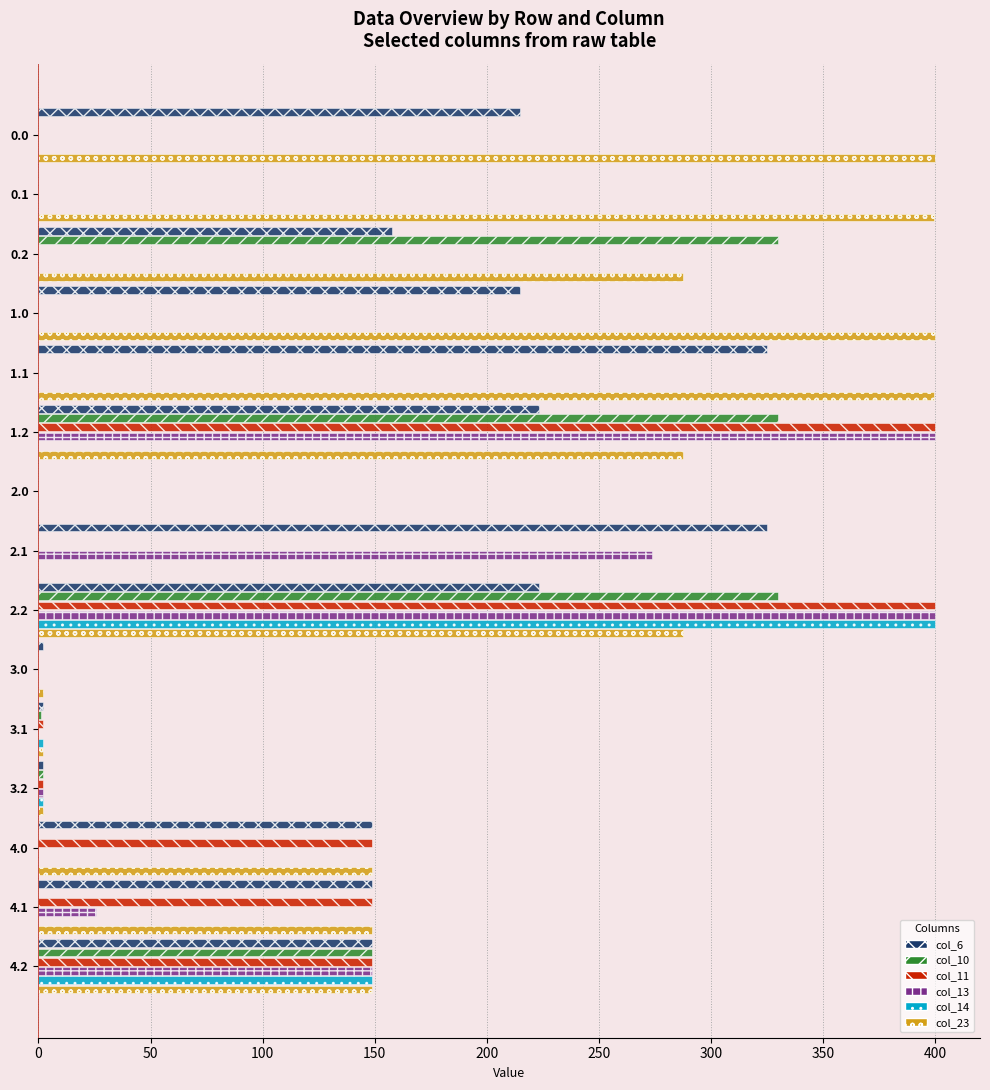

At which category is the sum across all series the highest?

2.2